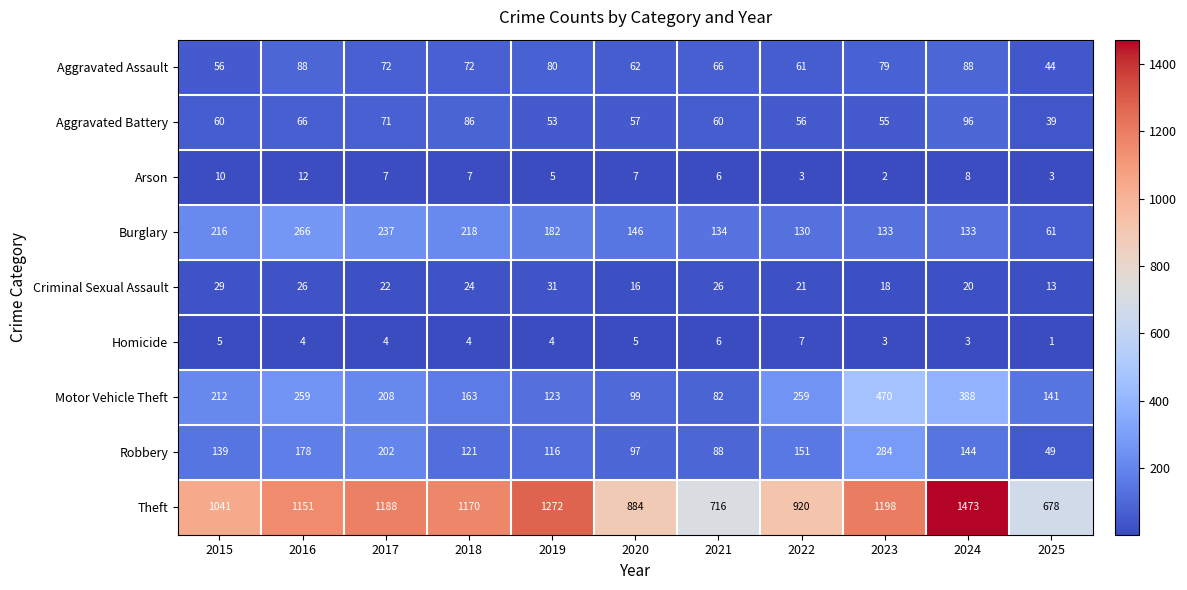

Which series has the largest range (max minus min)?

Theft